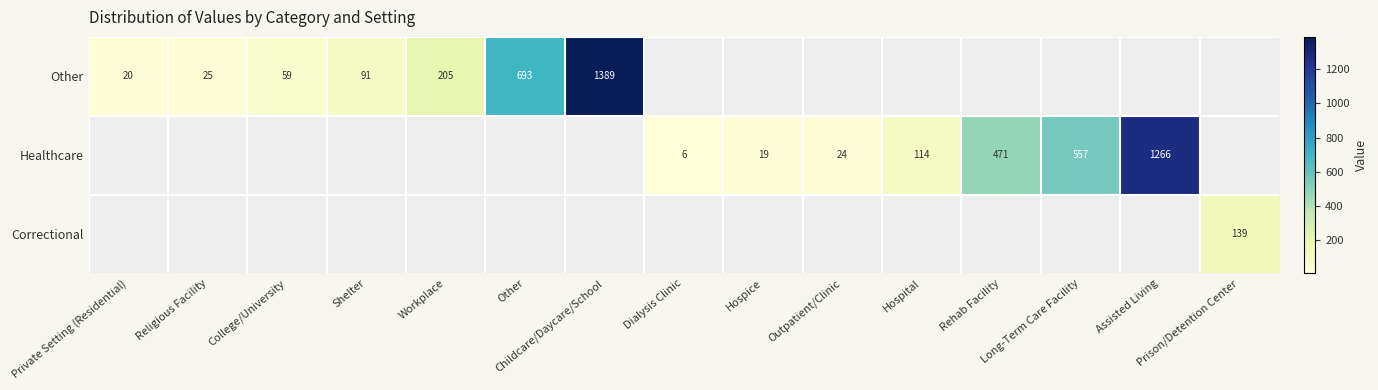

At which label does Healthcare first exceed 6?

Hospice